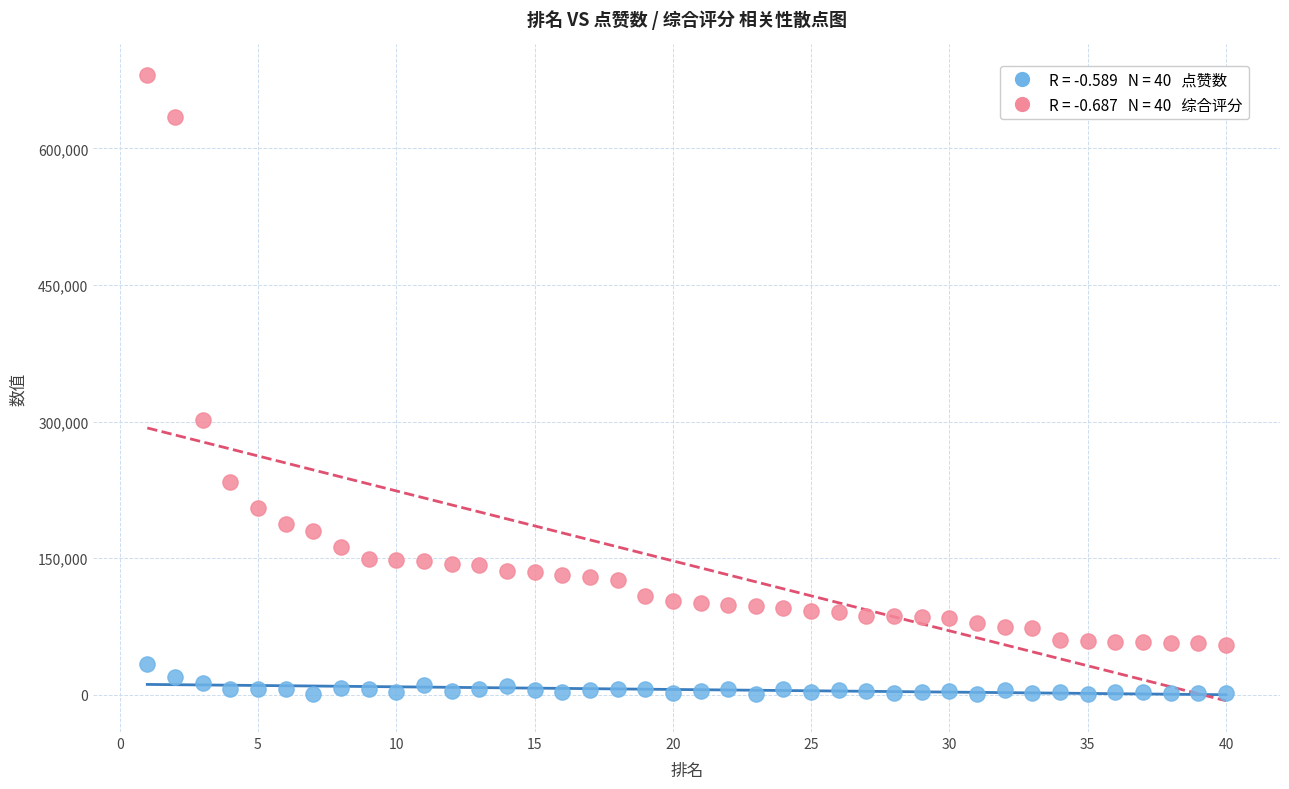

Across all data points, what is the range of Y values (max minus min)?

679253